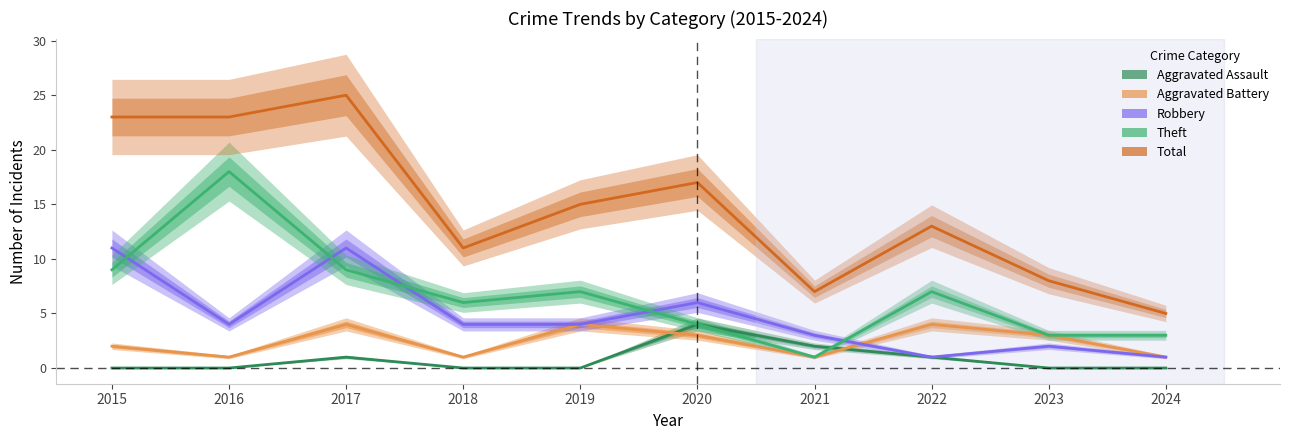

At which category does the chart reach its minimum across all series?

2015